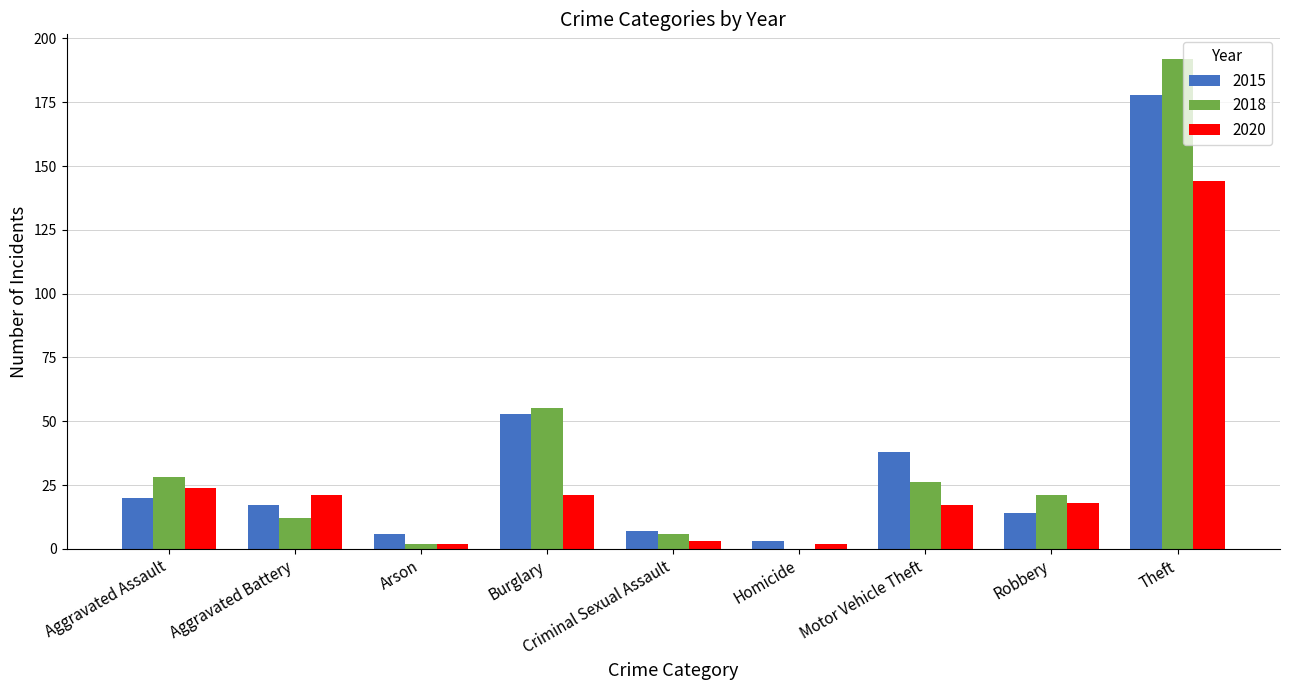

Which series changed the most between Aggravated Battery and Robbery?

2018